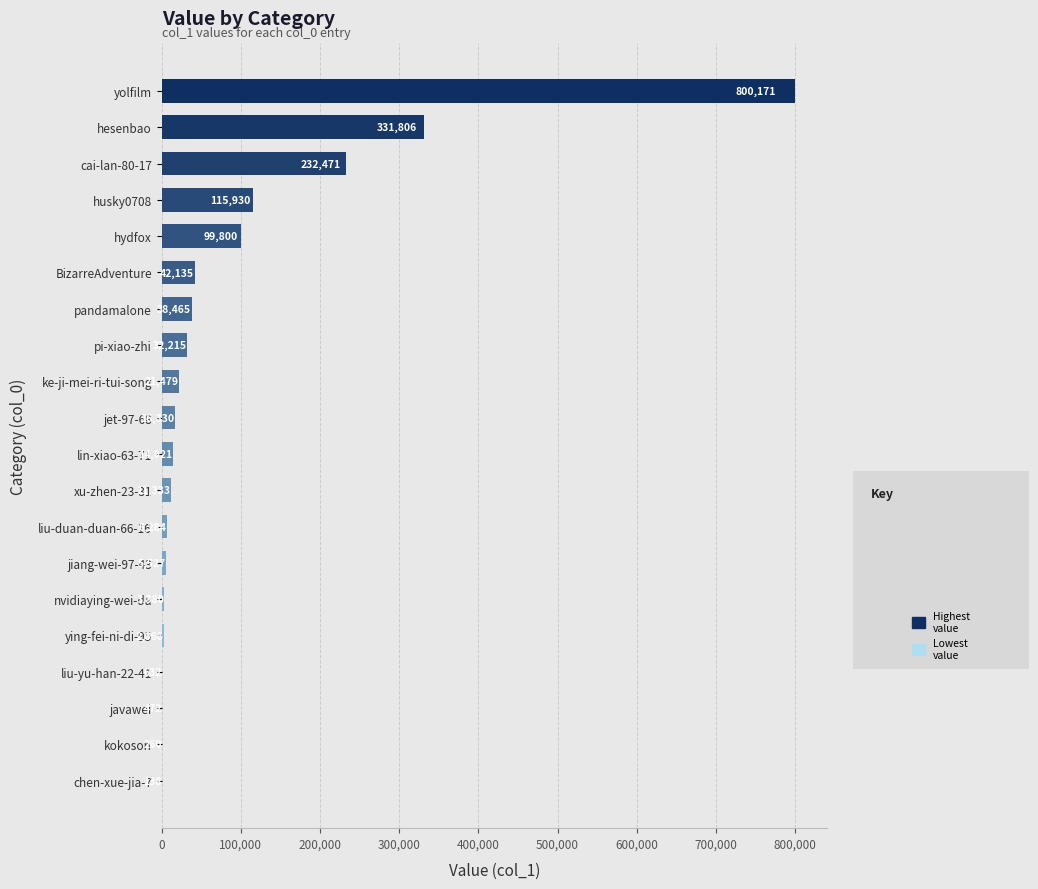

How many series are shown in this chart?

1